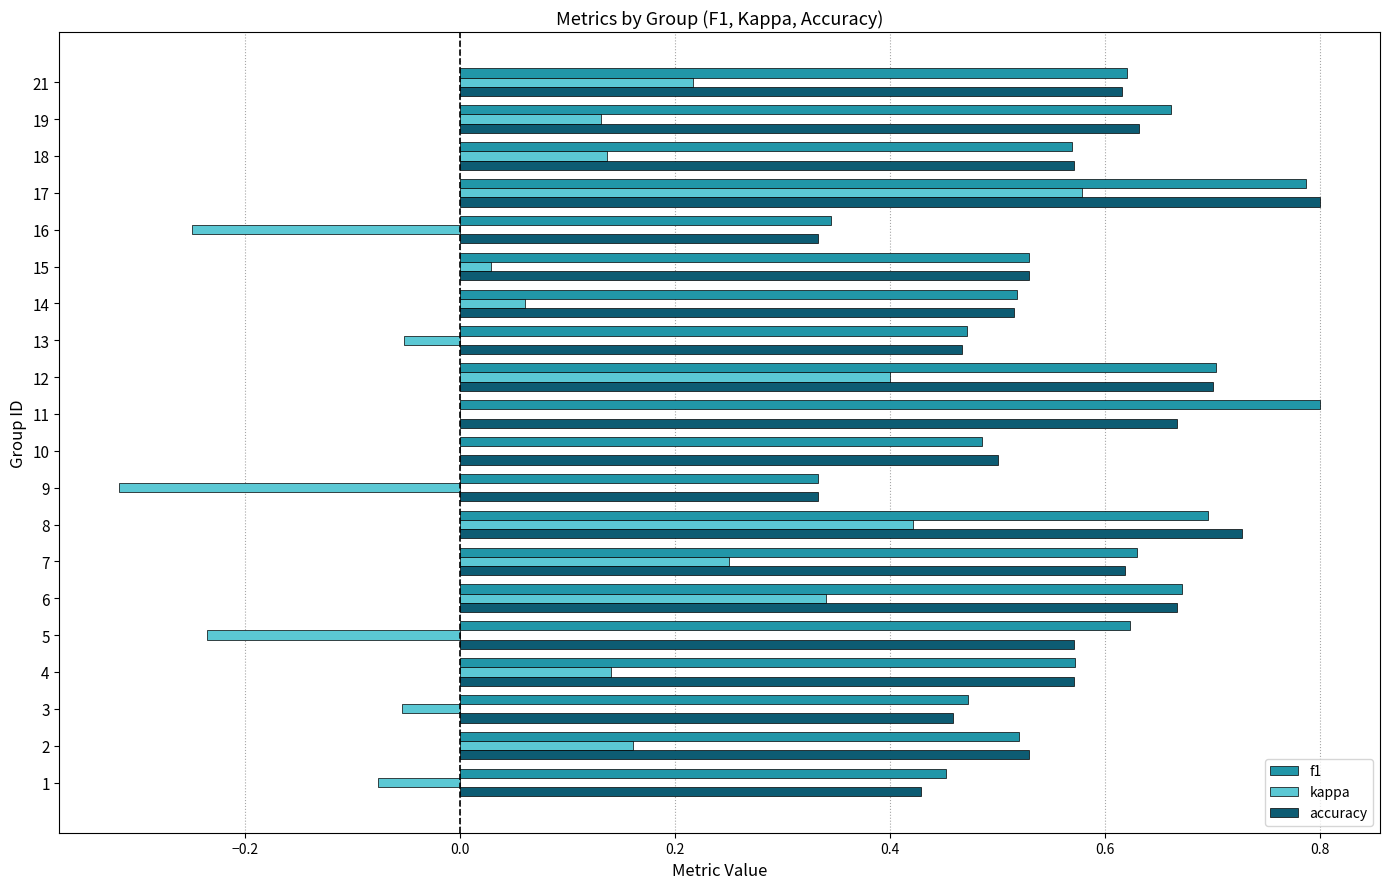

Is the value of kappa at 13 greater than the value of f1 at 13?

No